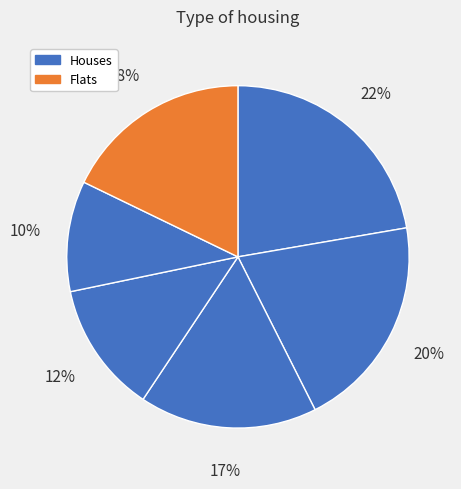

How many slices are in this pie chart?

6